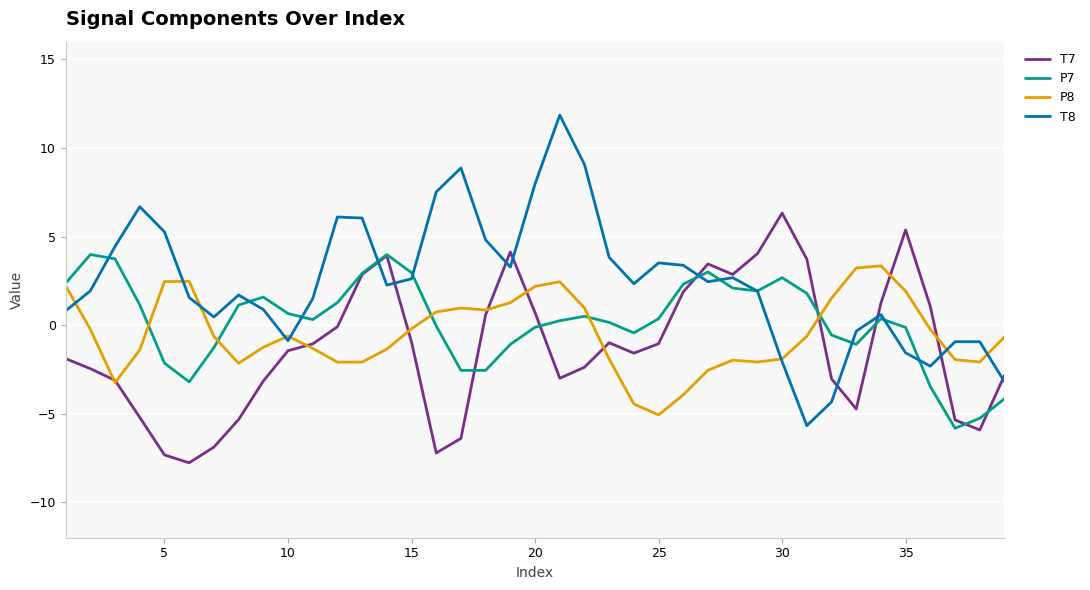

Which series has the widest spread of values?

T8